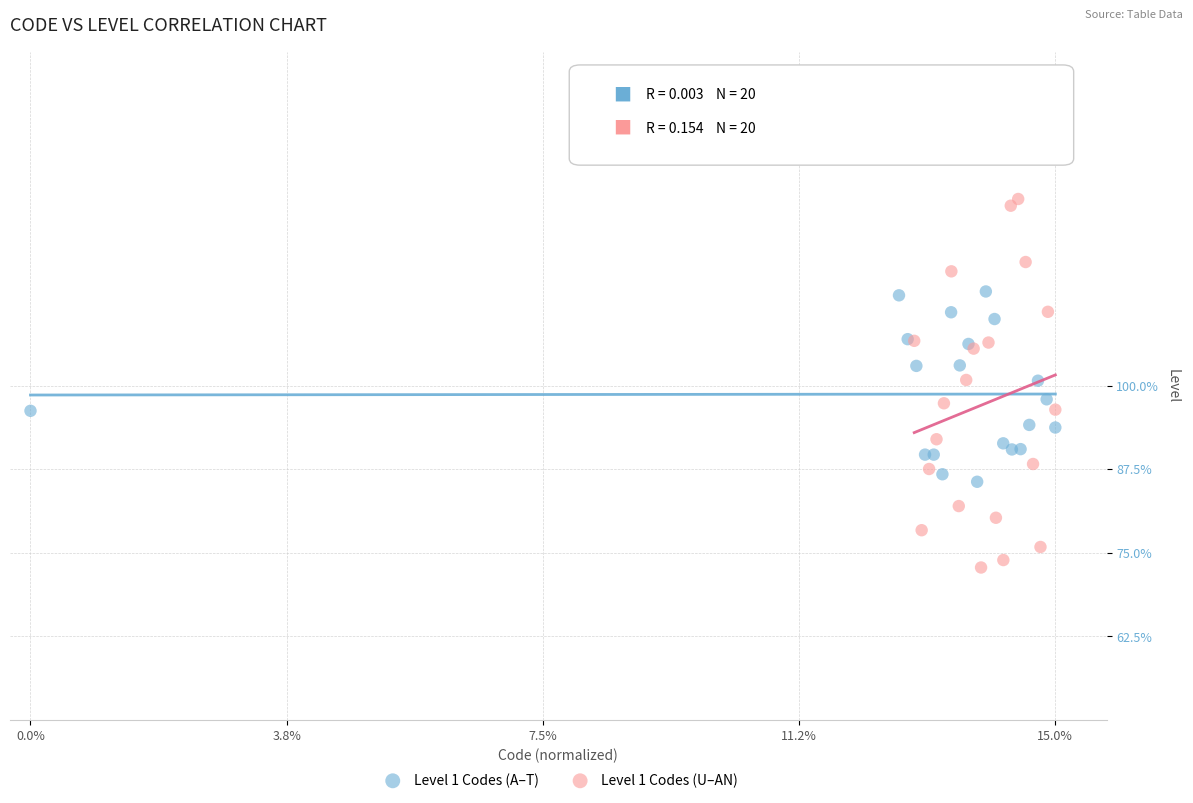

What are all the series names shown in the legend?

Level 1 Codes (A–T), Level 1 Codes (U–AN)